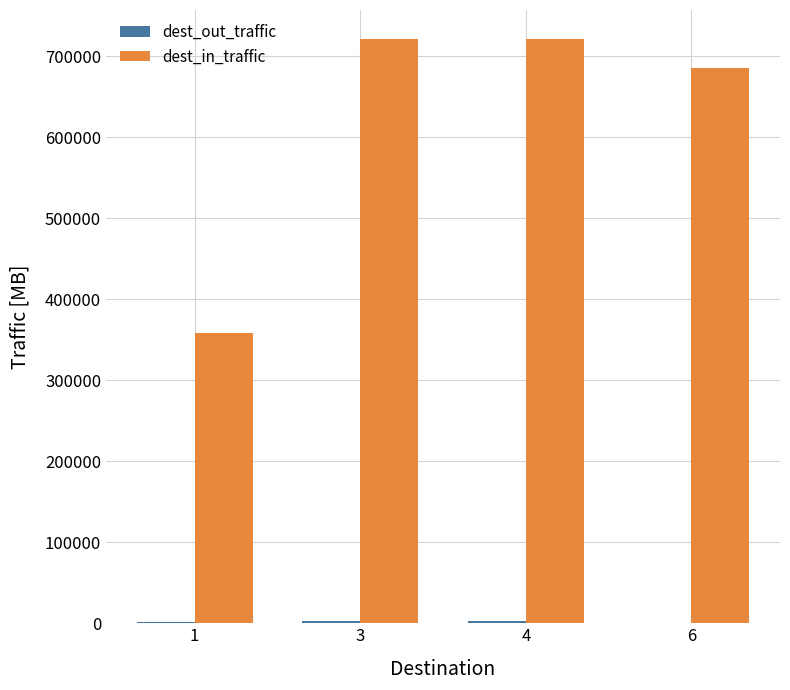

Between 1 and 6, which series saw the biggest shift?

dest_in_traffic